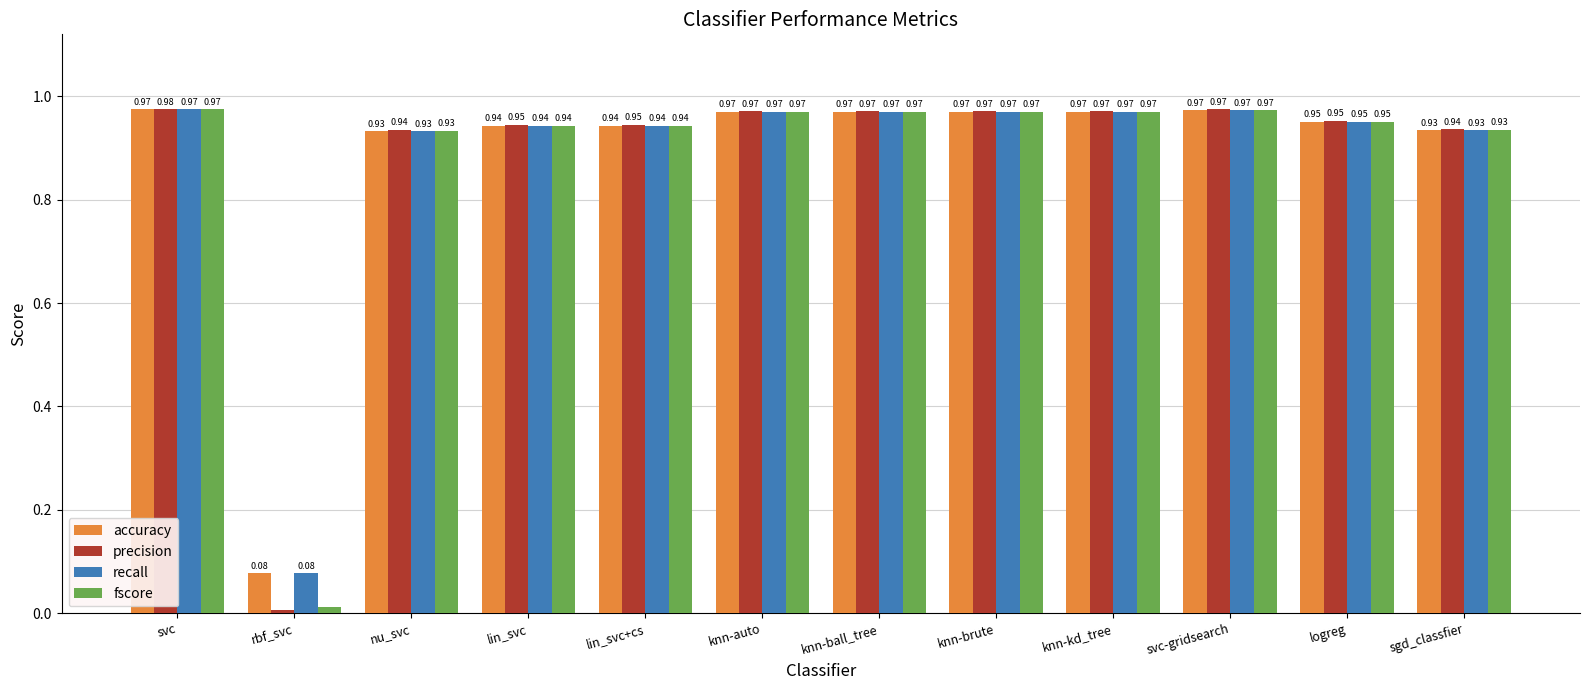

At which category is the sum across all series the highest?

svc